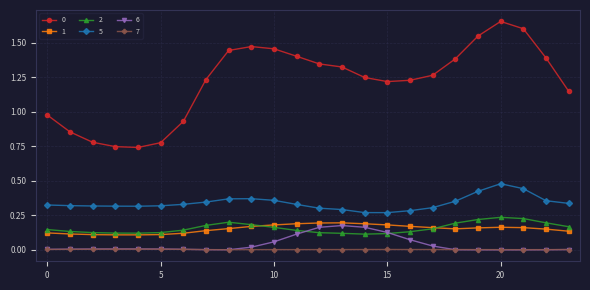

True or false: 7 has more than 2 points higher than both neighbors.

True